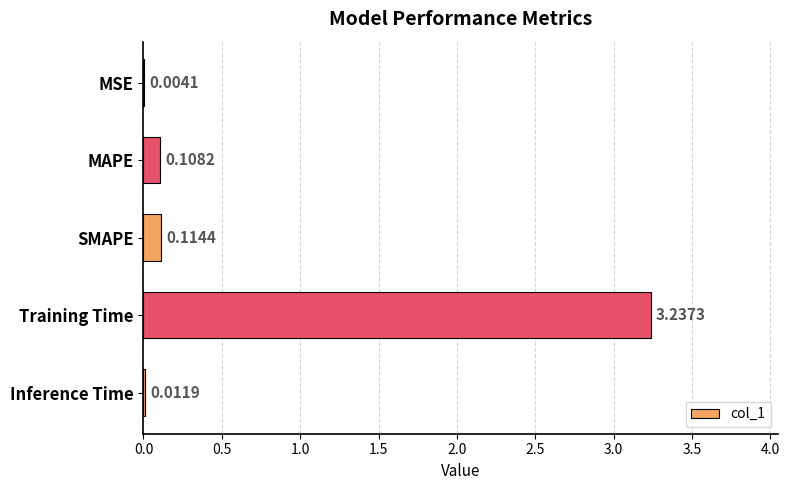

What is the sum of all values?

3.5